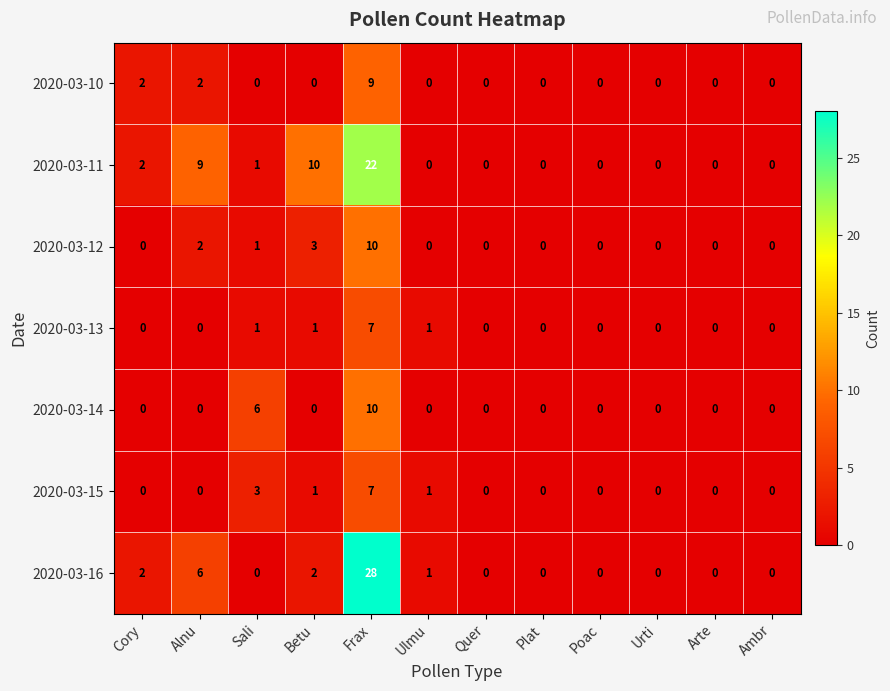

What is the average value of the 2020-03-11 series?

4